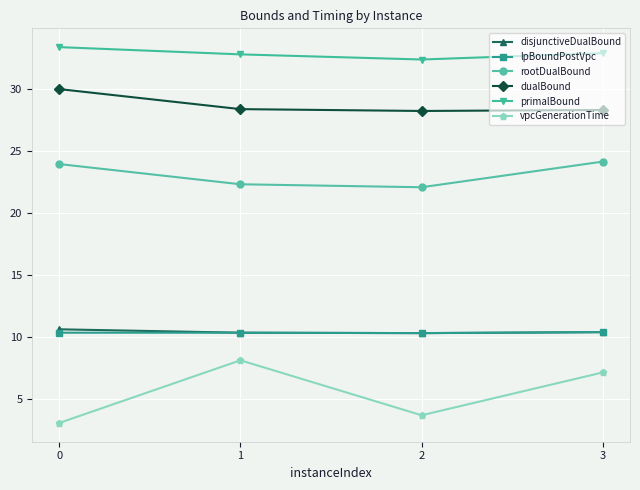

What is the difference between the highest and lowest values at 2?

28.7